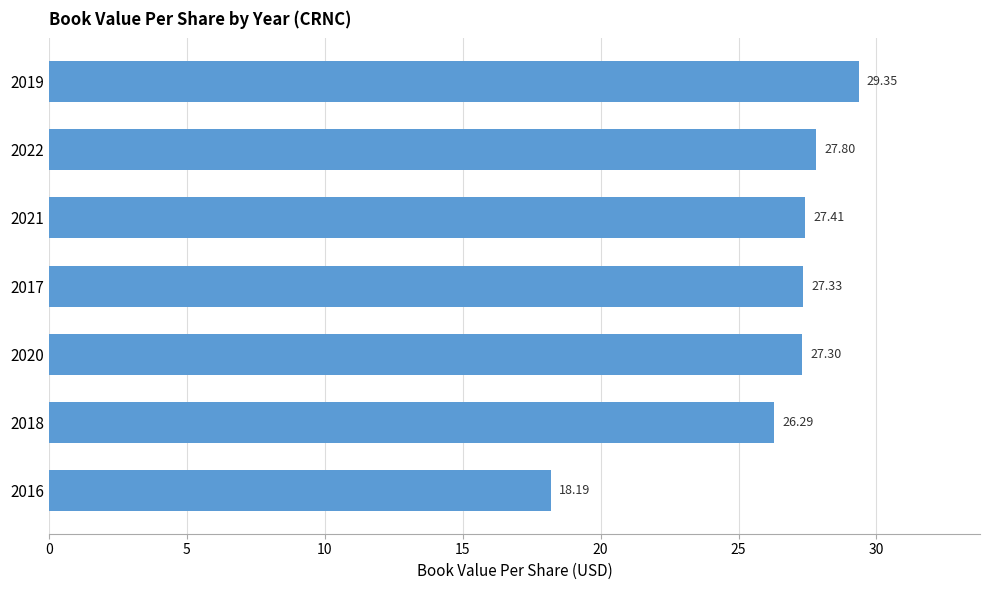

What is the difference between the maximum and second lowest values?

3.1